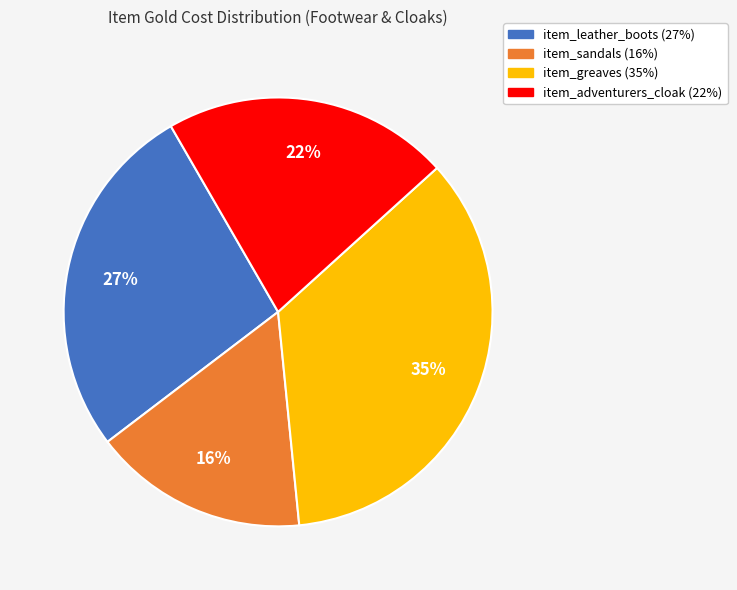

To the nearest percent, what percentage of the pie is item_leather_boots?

27%